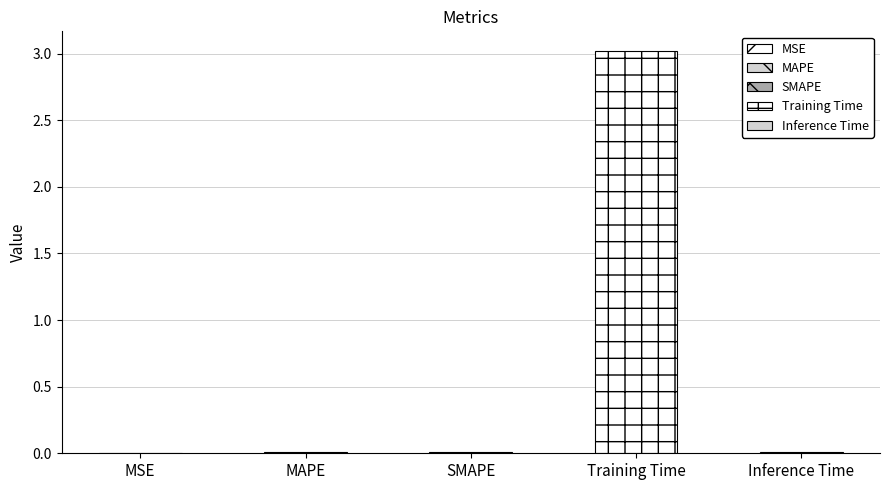

How many bars are there in total?

5